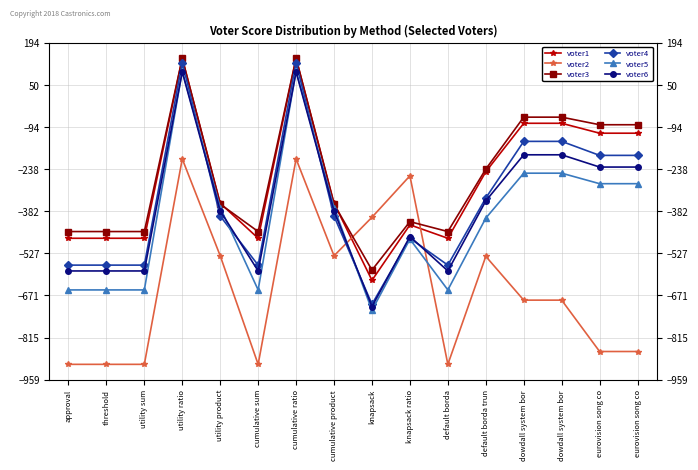

Where is the first local maximum for voter4?

utility ratio